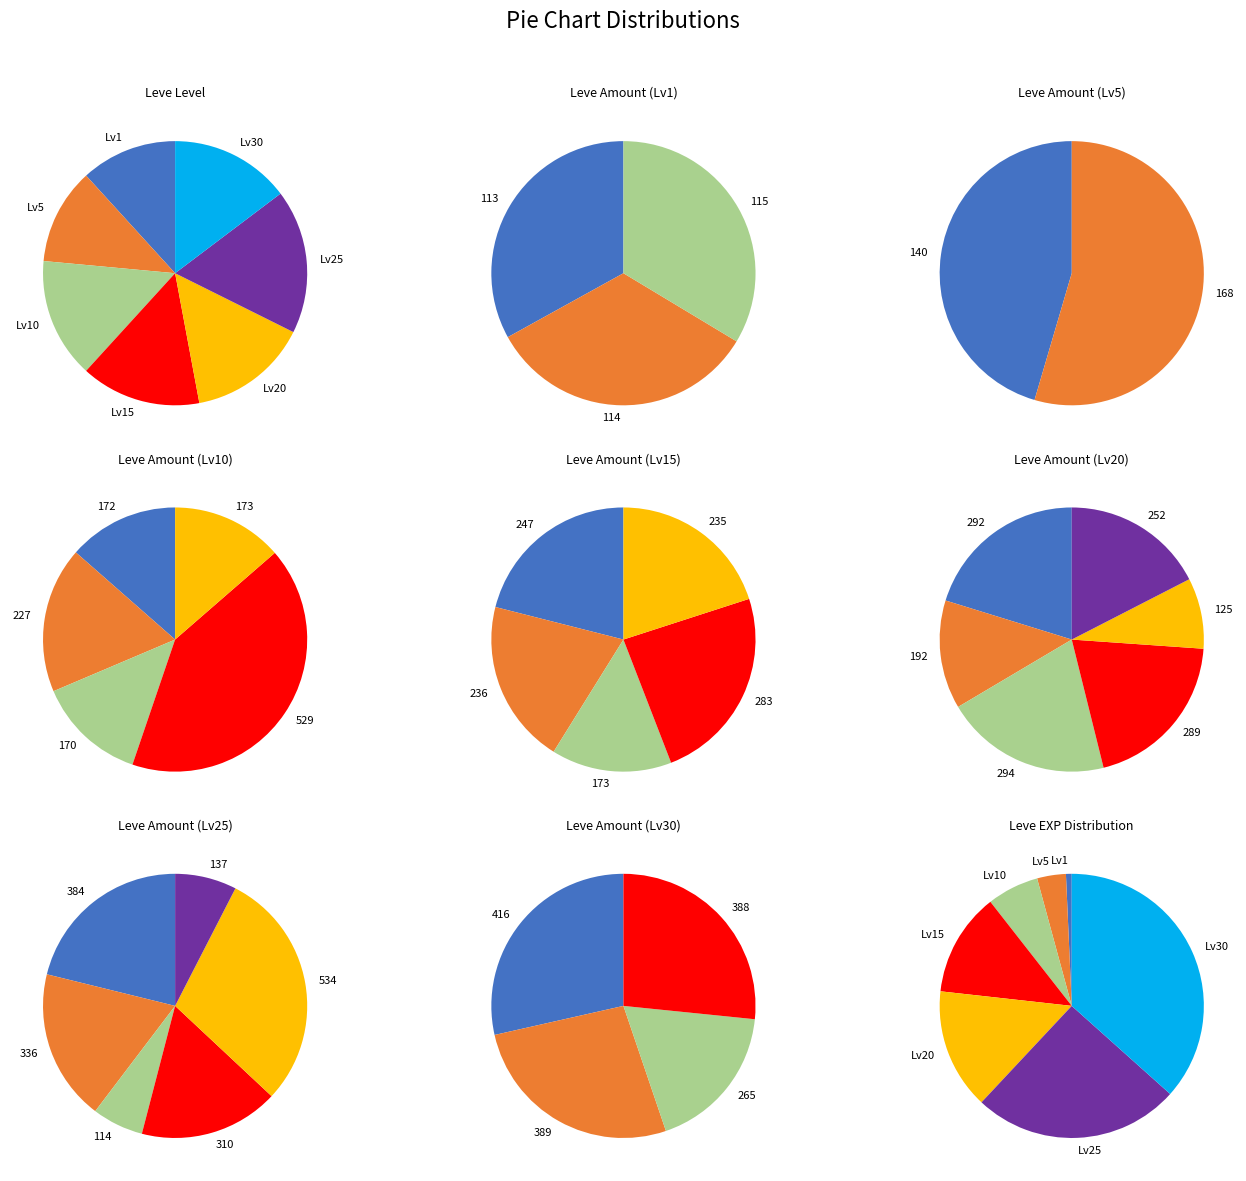

Does Level 5 account for over 50% of the chart?

No